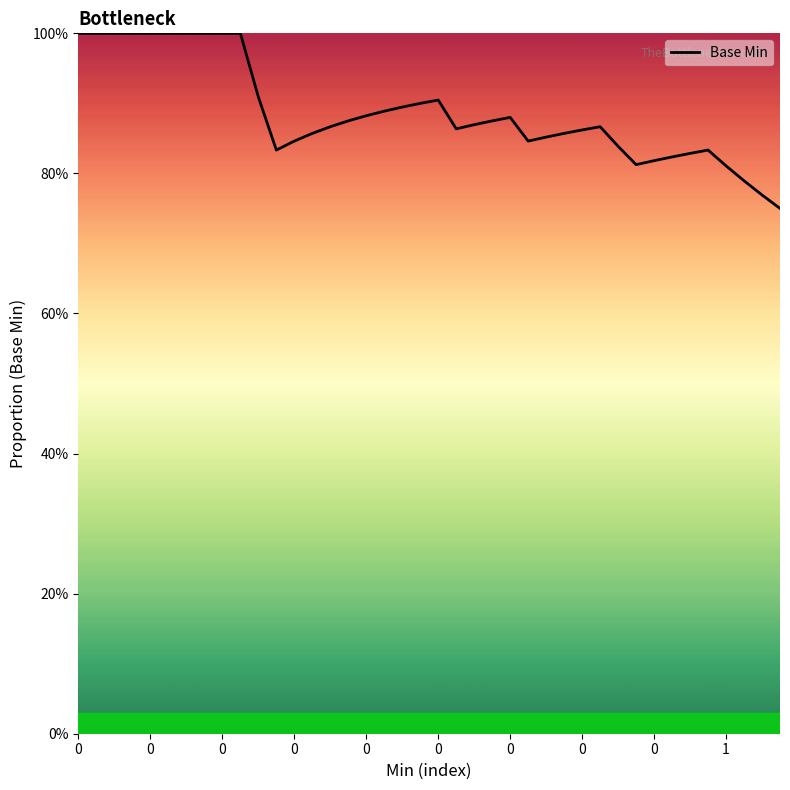

Does the chart display data point markers on the line(s)?

No